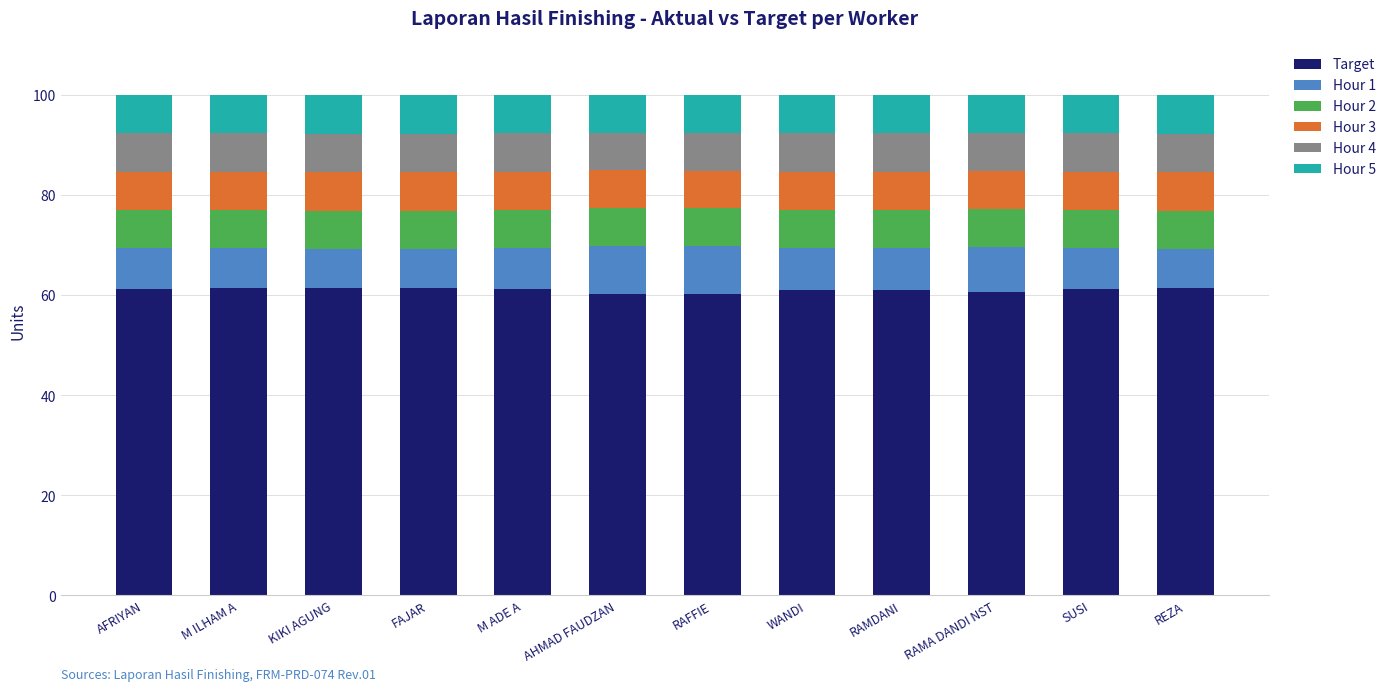

What is the total value across all series at REZA?

100.0